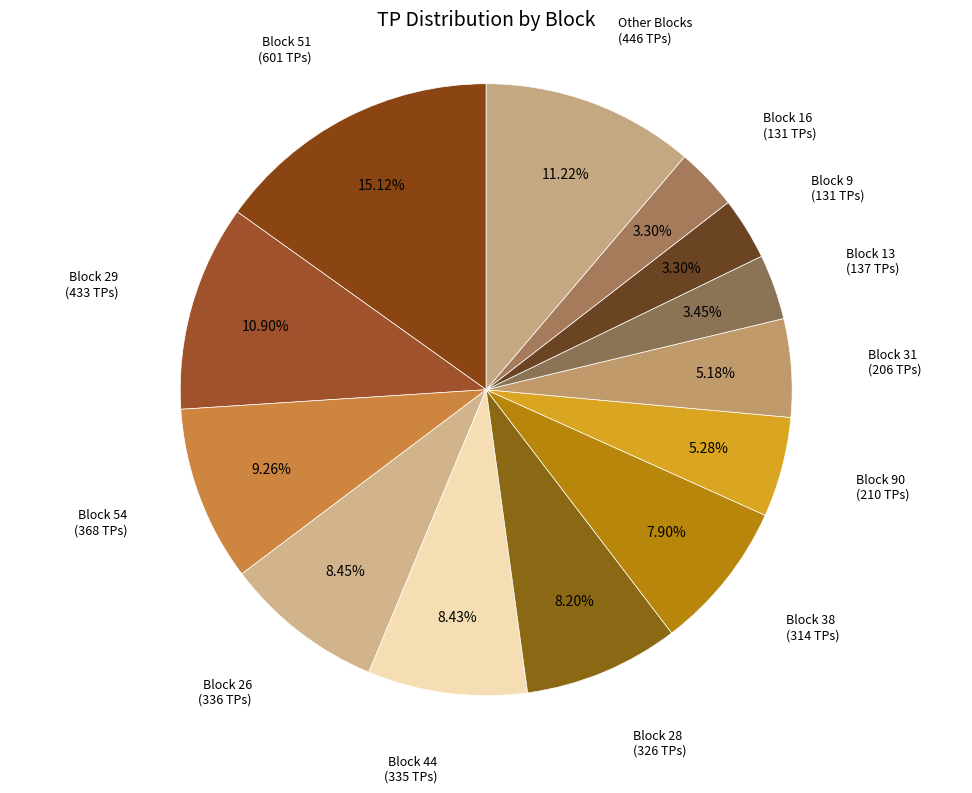

Is there any slice that represents more than half of the pie?

No